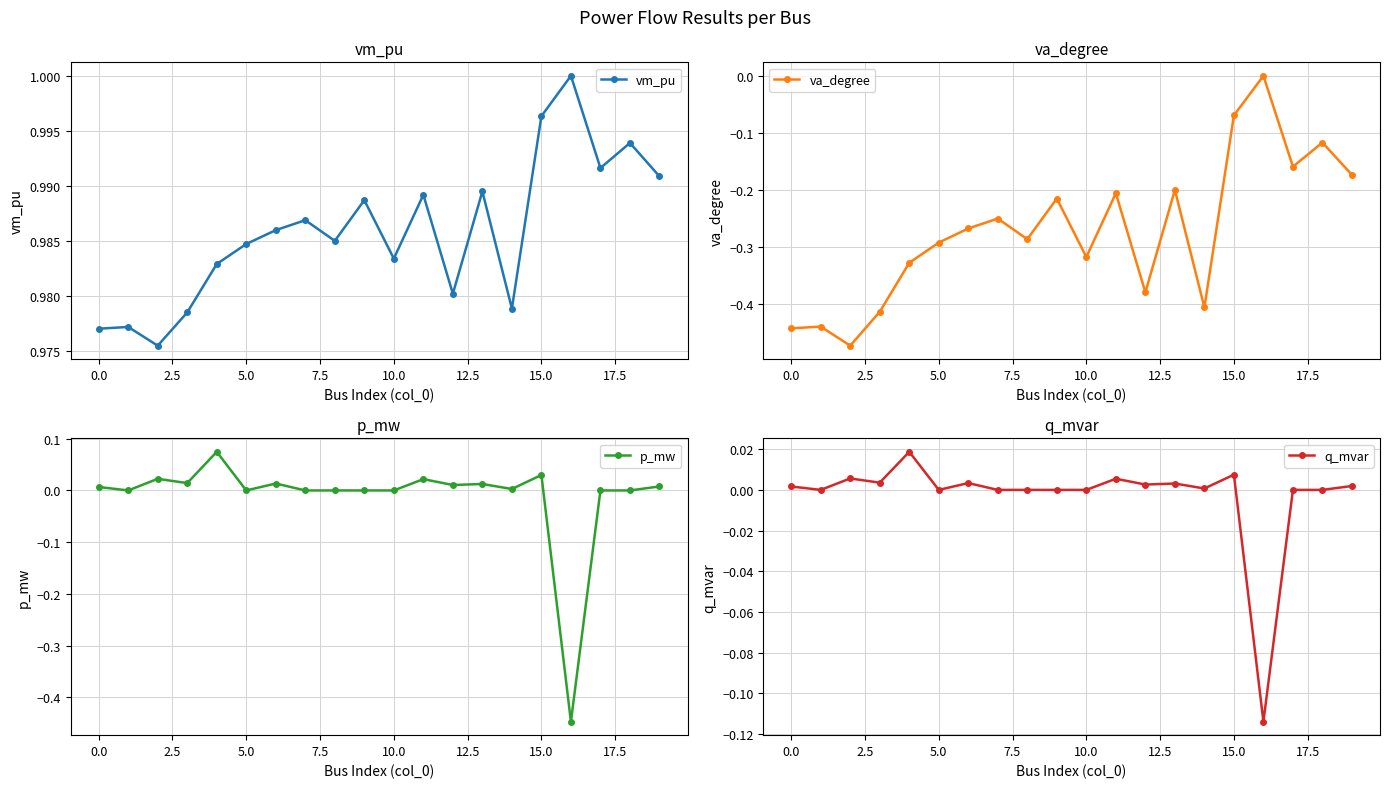

In p_mw, how many points are higher than both neighbors (excluding endpoints)?

6